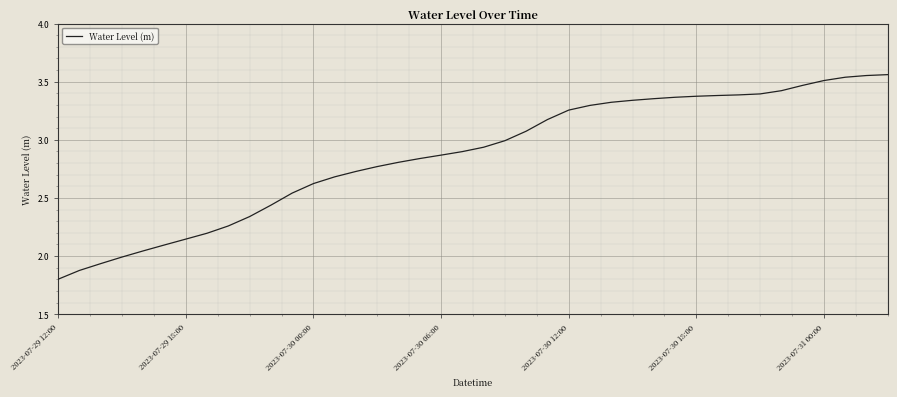

True or false: the data shows 0.6 at 2023-07-29 12:00.

False